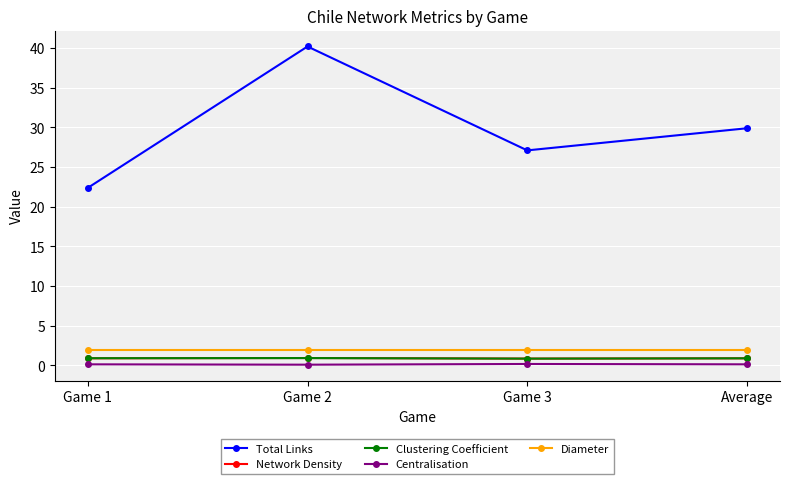

What is the highest value of the Centralisation series?

0.2